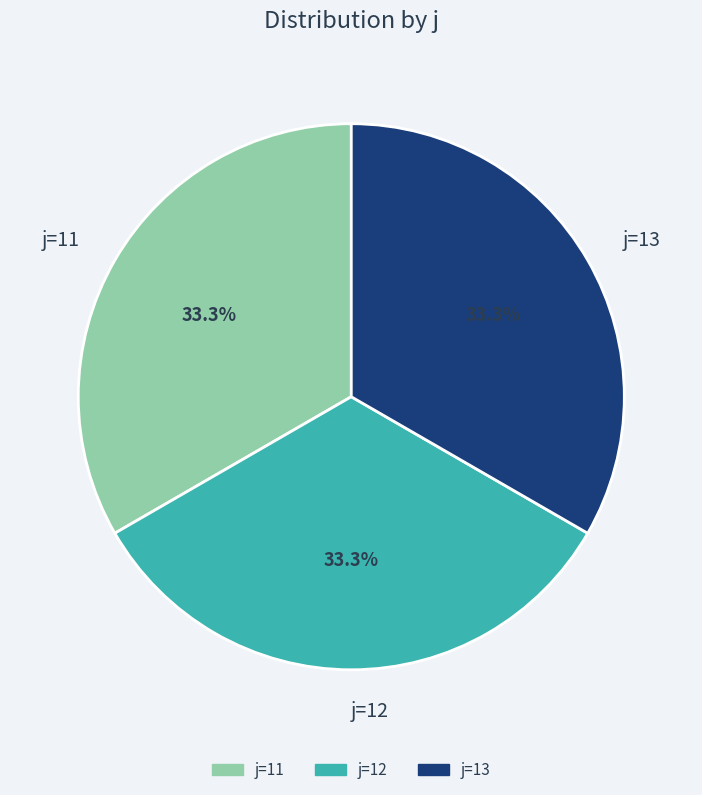

To the nearest percent, what is the average slice percentage?

33%